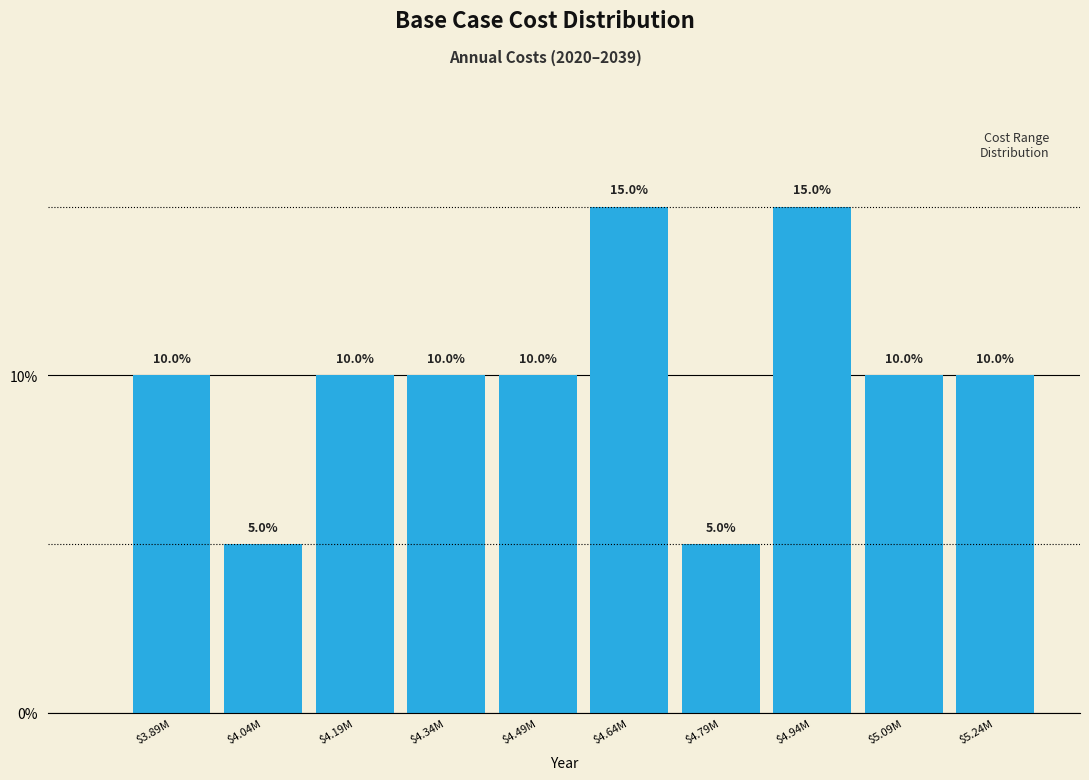

Reading left to right, what are all the values shown in this chart?

10	5	10	10	10	15	5	15	10	10